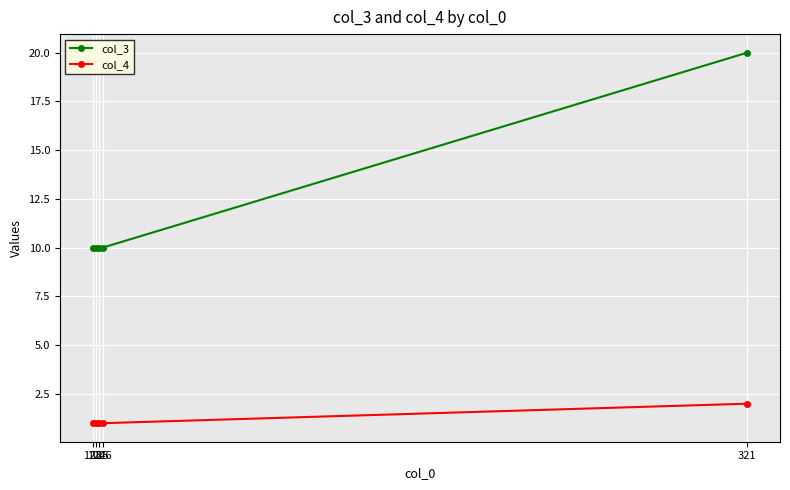

List the series in order of their overall mean, lowest first.

col_4, col_3